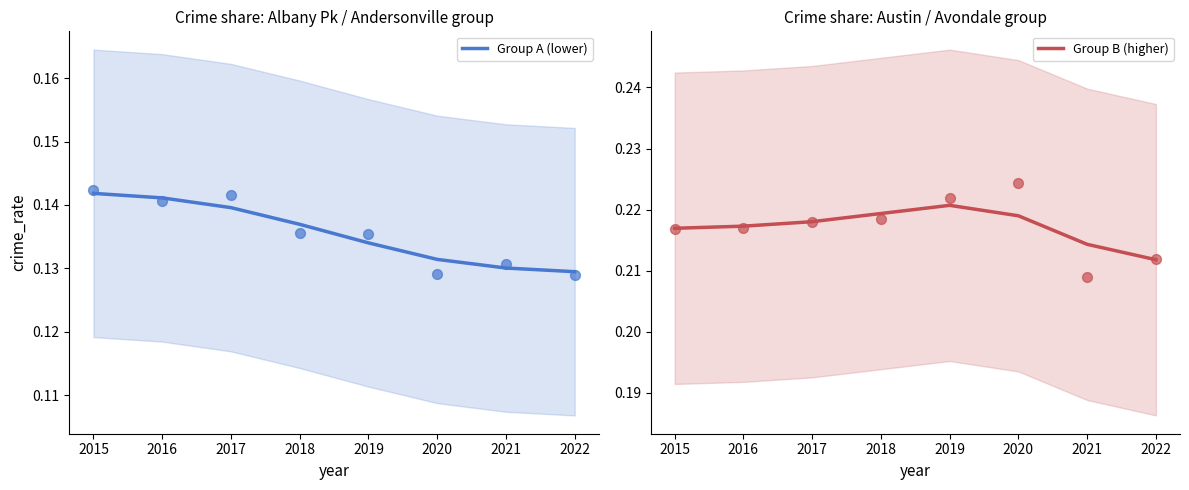

What are all the series names shown in the legend?

Group A (lower), Group B (higher)